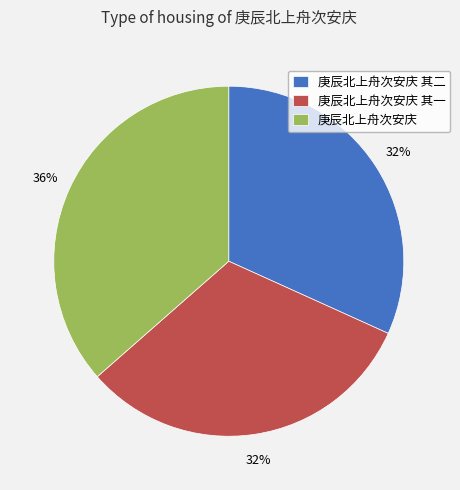

To the nearest percent, what is the combined percentage of 庚辰北上舟次安庆 其二 and 庚辰北上舟次安庆 其一?

64%